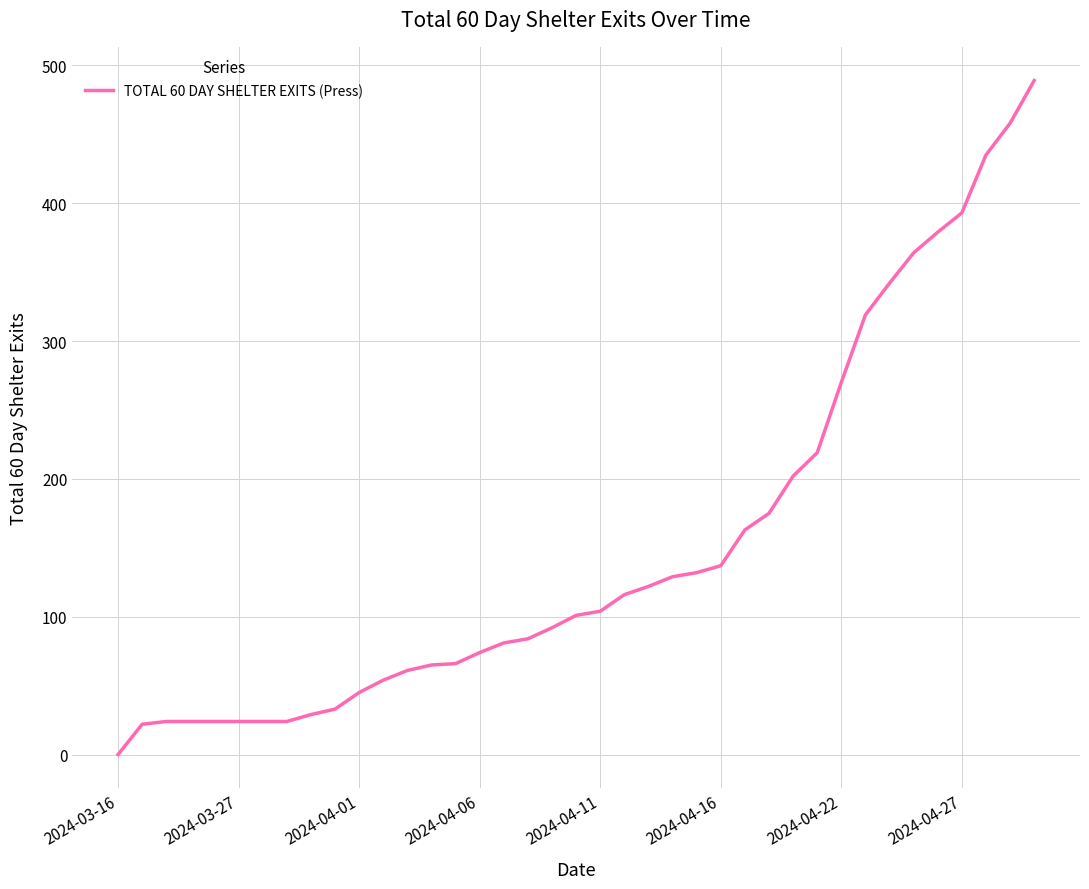

What is the maximum value shown in the chart?

489